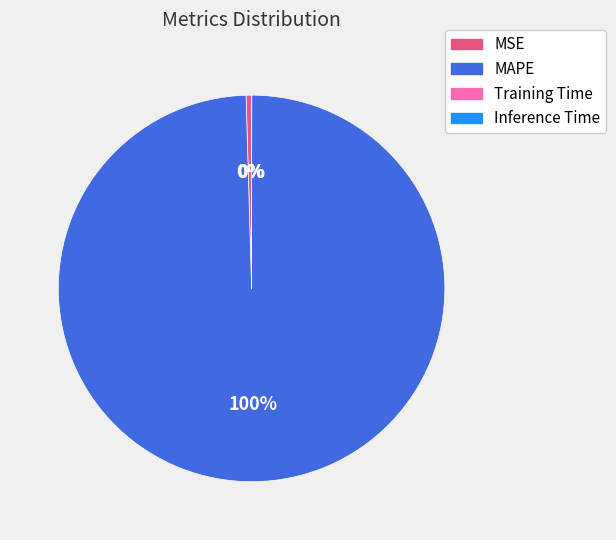

Is it true that MSE is 0% of the pie?

True